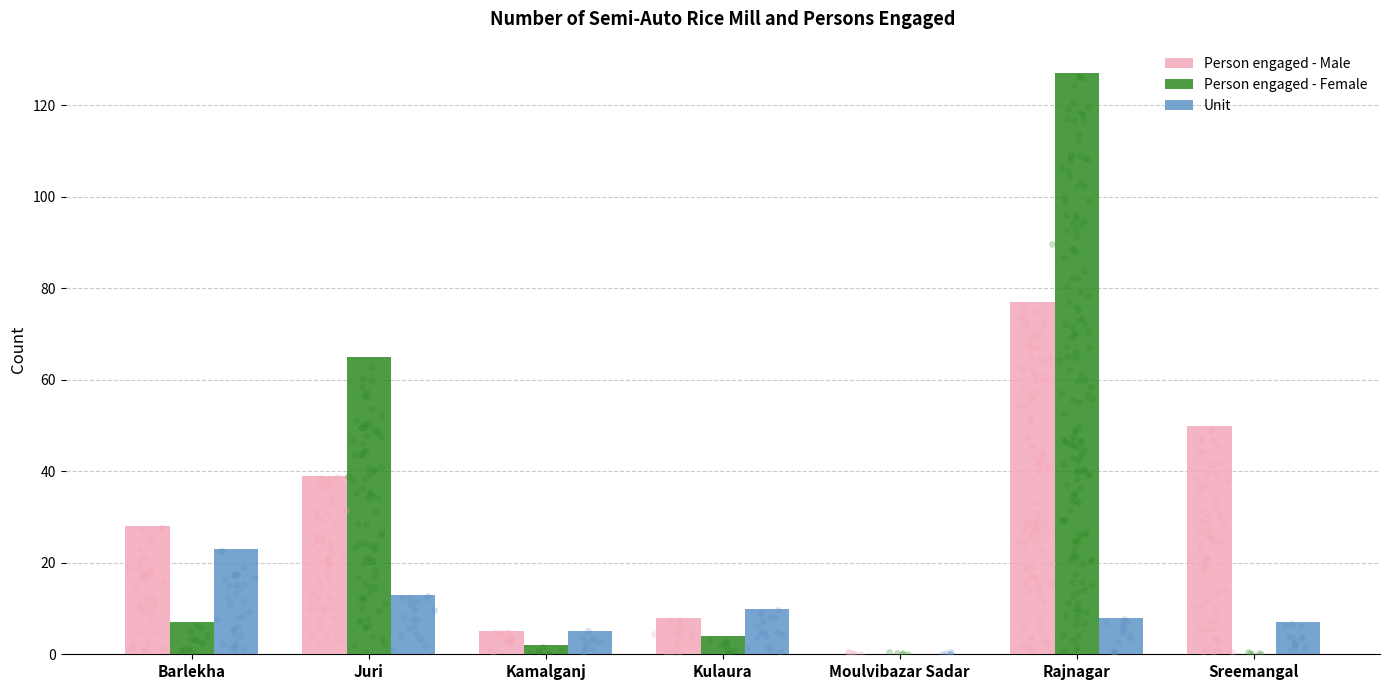

Which series contains the highest Y value?

Person engaged - Female